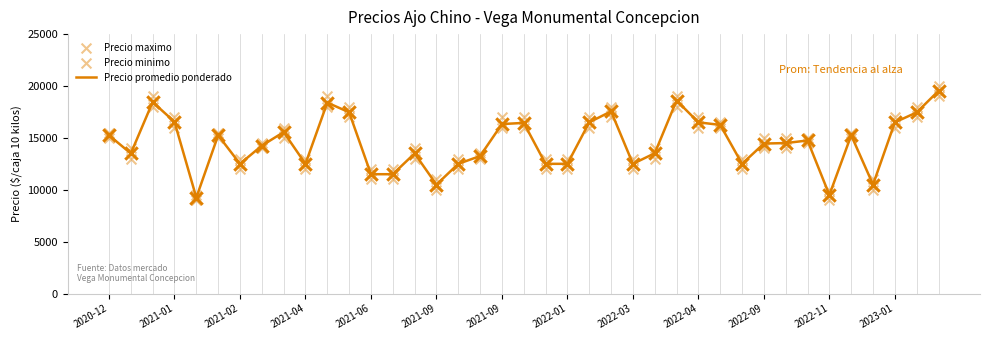

Which series has the largest total across all categories?

Precio maximo